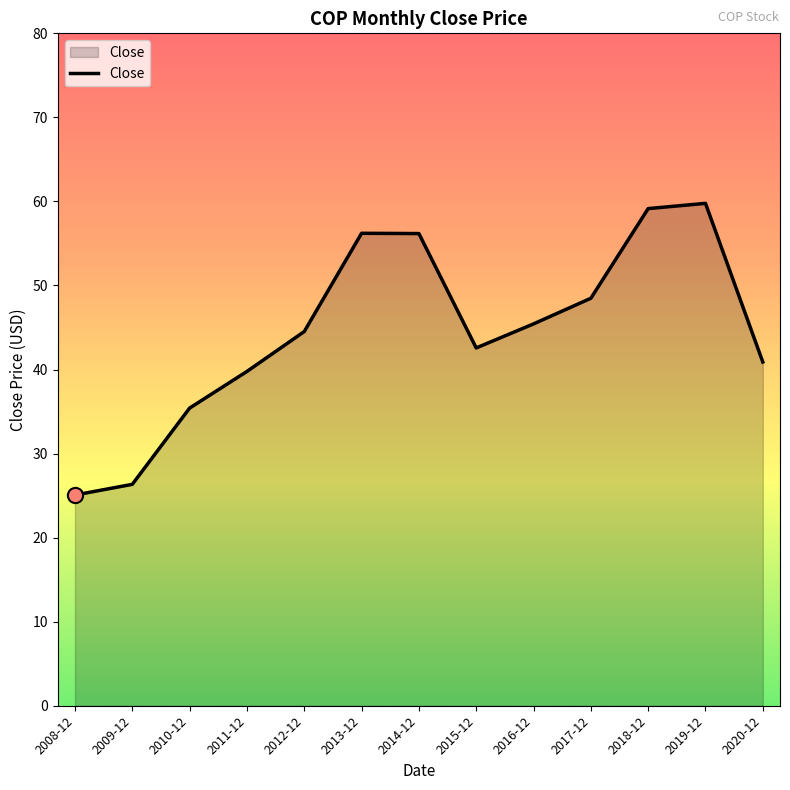

Which has a higher value, 2017-12 or 2008-12?

2017-12